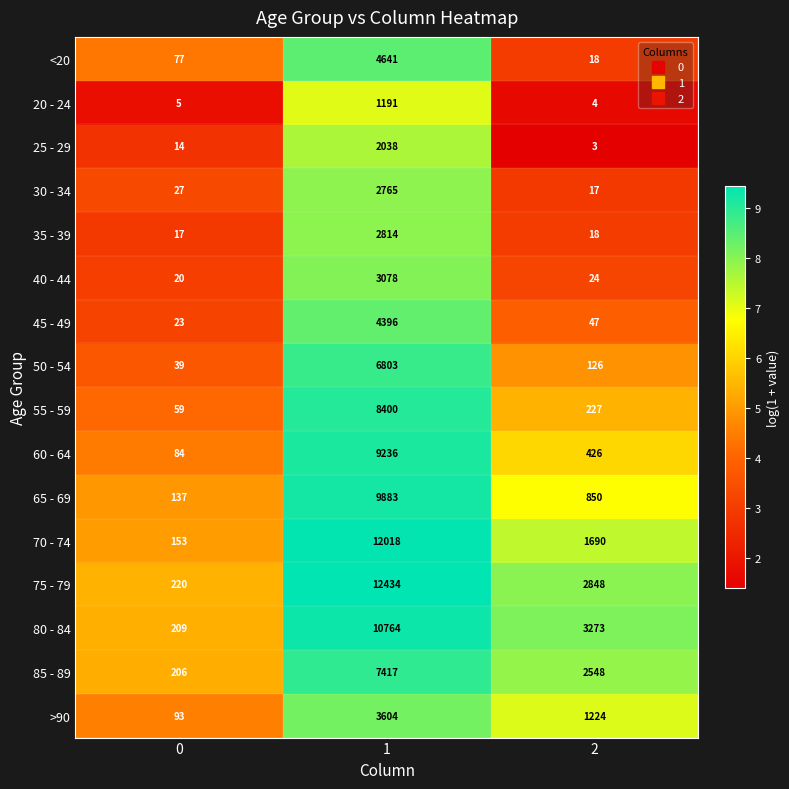

Which series changed the most between 0 and 2?

80 - 84